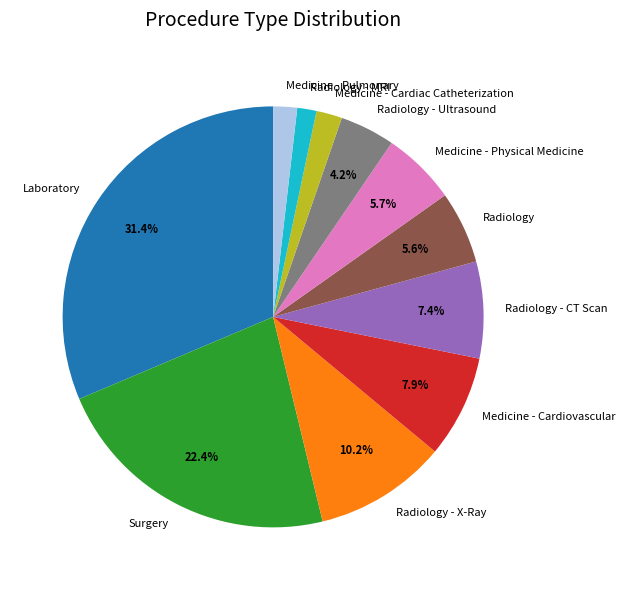

To the nearest percent, what is the average slice percentage?

9%